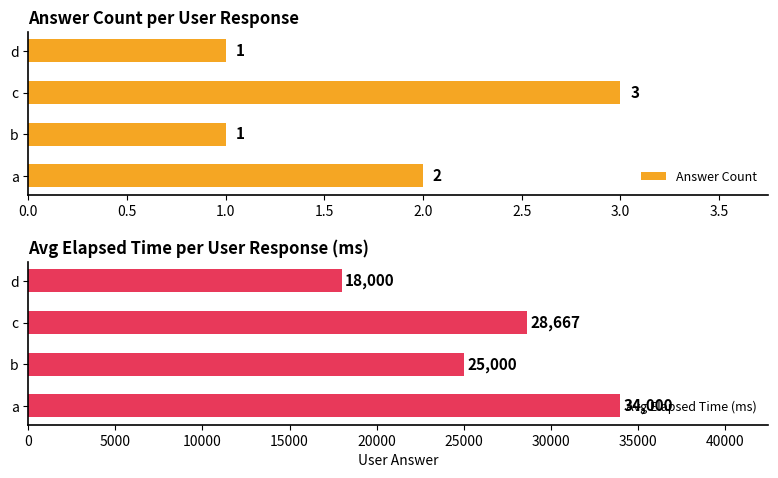

How many bars are there in total?

8